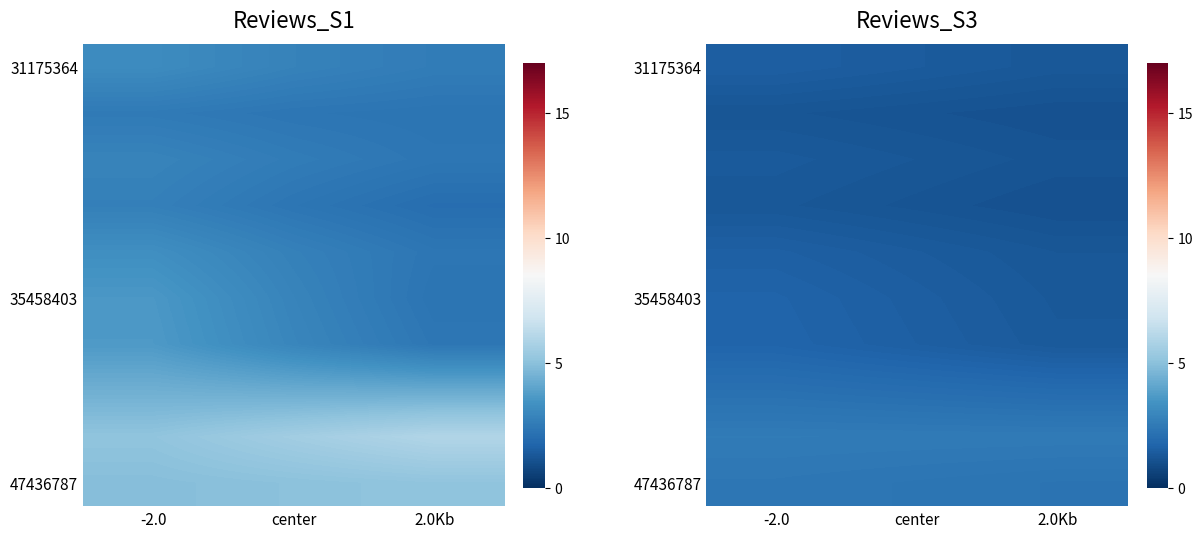

Which has a higher value, 2.0Kb or -2.0?

-2.0